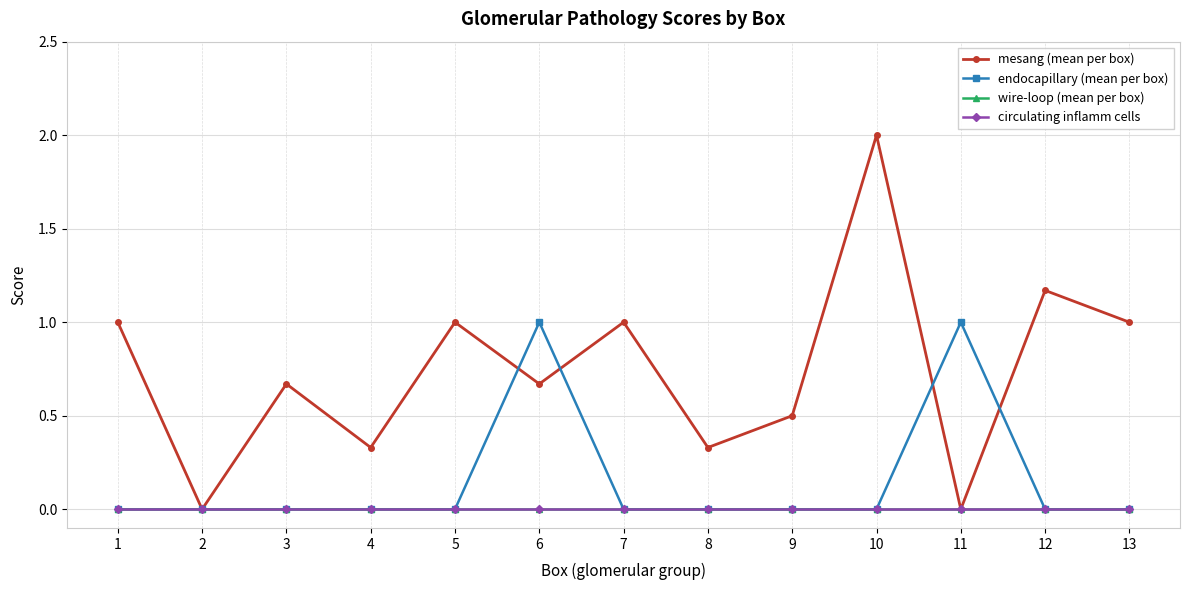

True or false: mesang (mean per box) and wire-loop (mean per box) intersect in this chart.

False